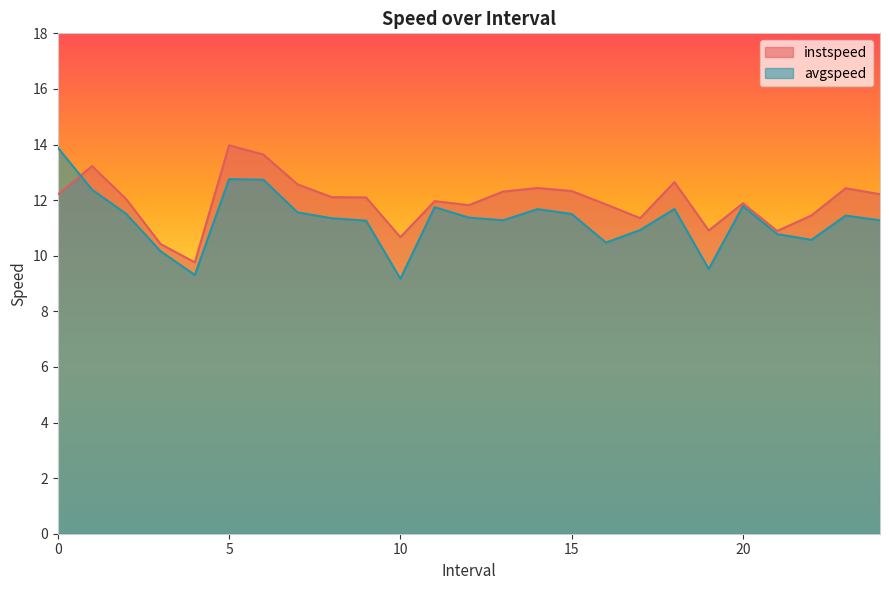

At which category is the sum across all series the highest?

5